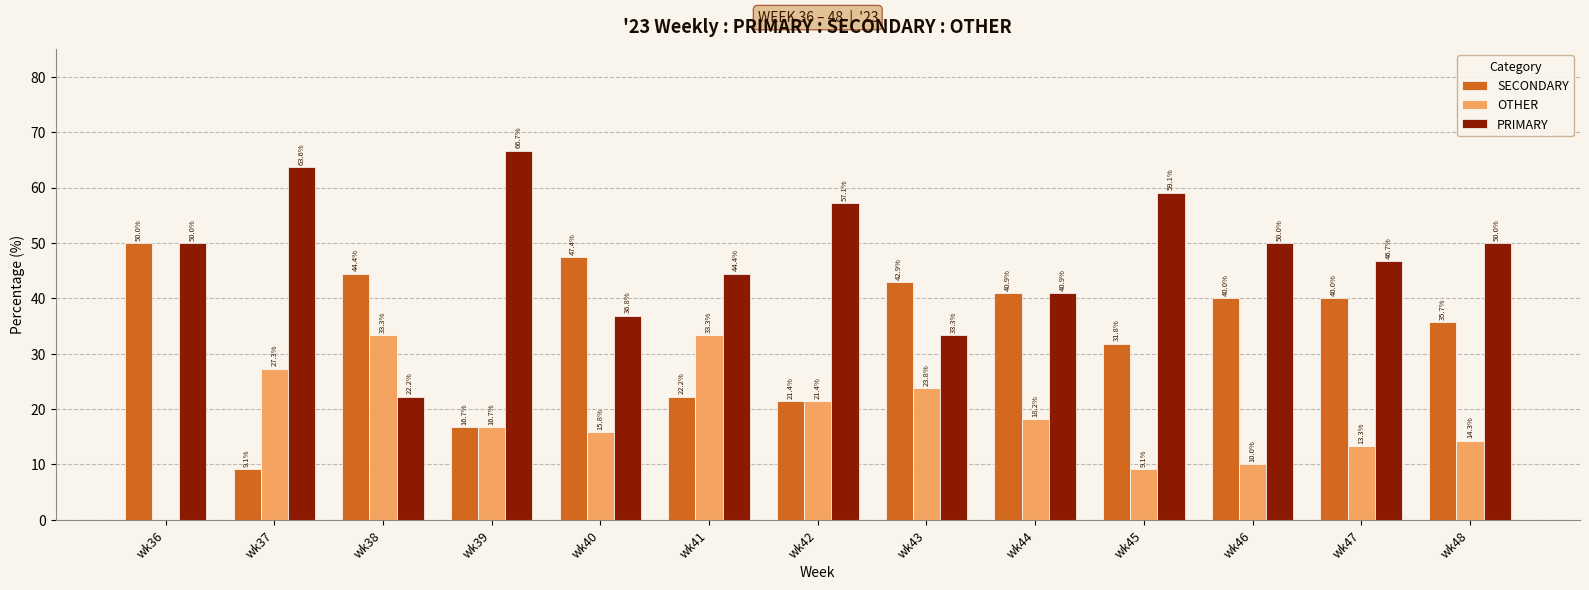

What is the maximum value shown in the chart?

66.7